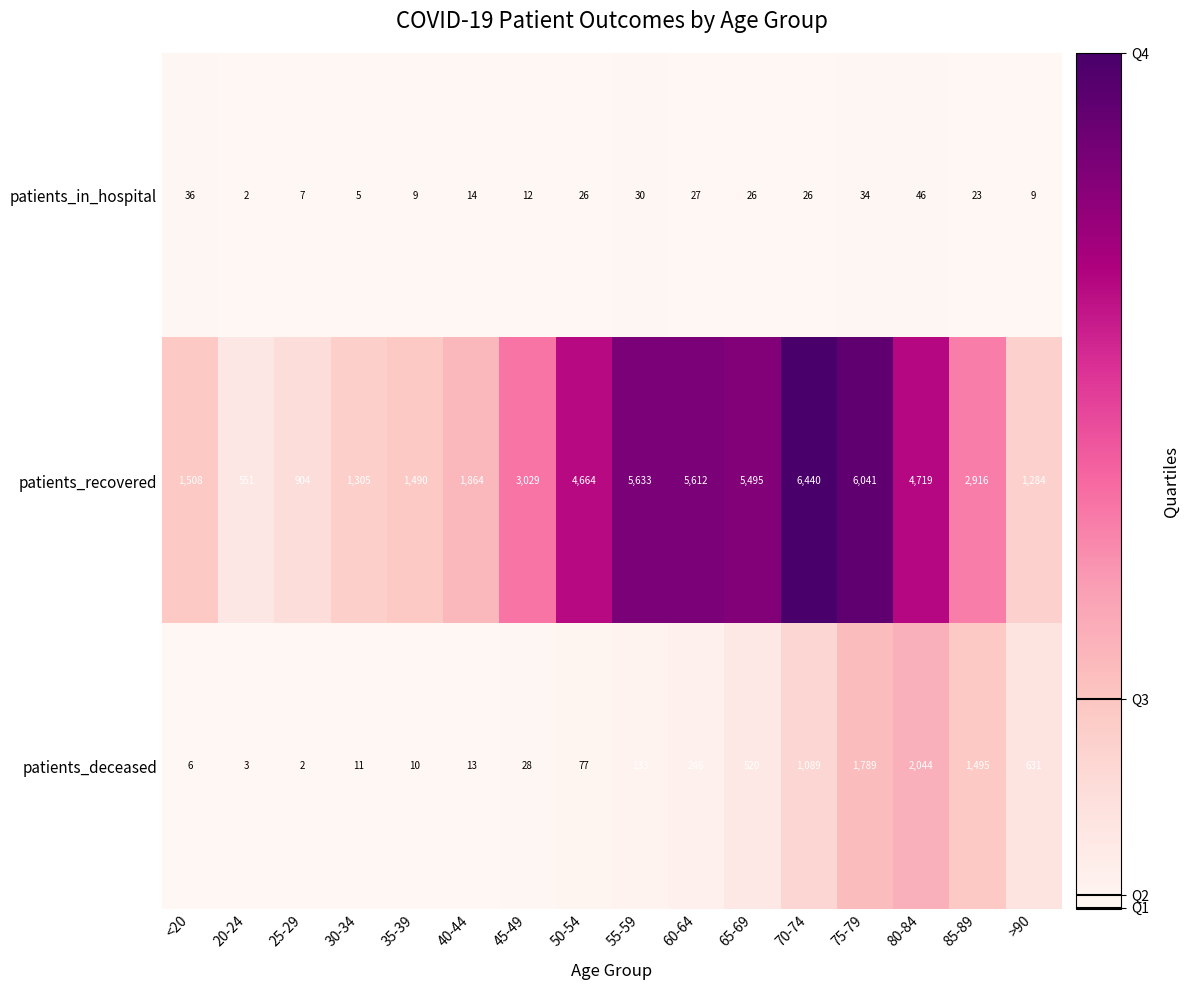

What is the difference between the highest and lowest values at 35-39?

1481